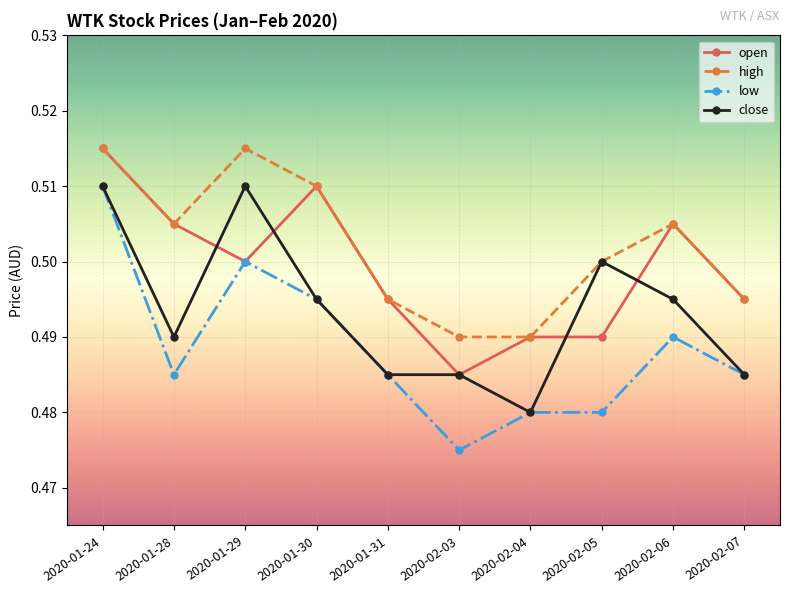

True or false: low and high cross at least once.

False